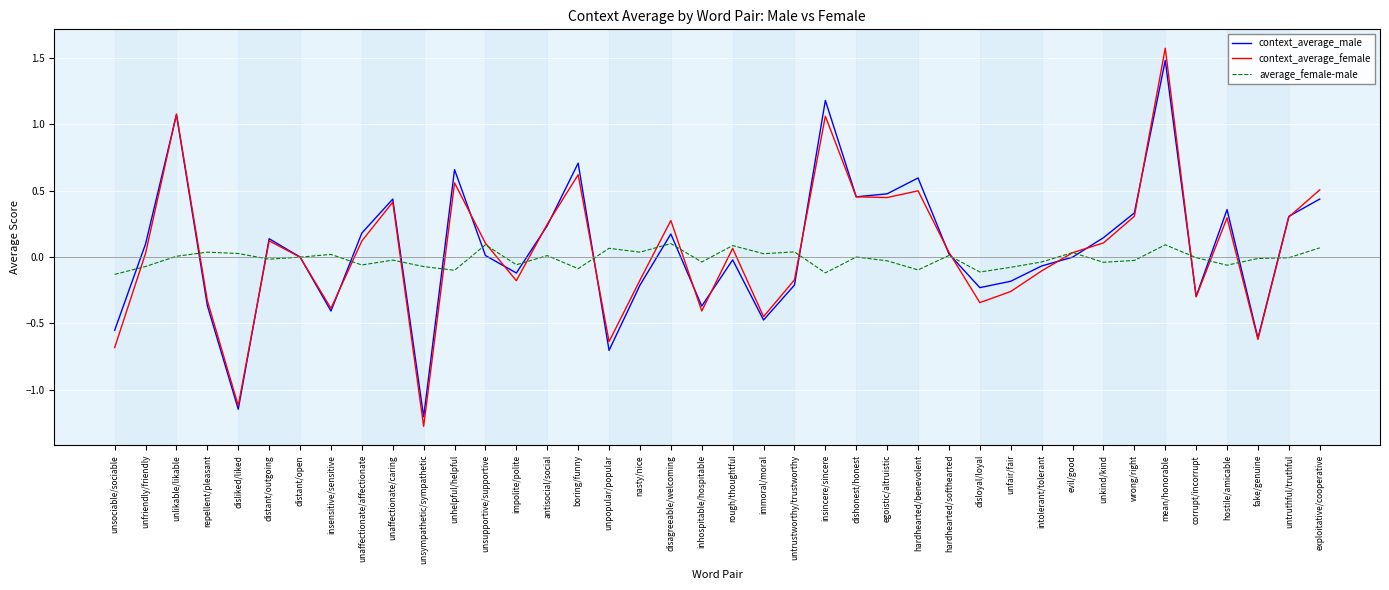

Which category has the lowest value across all series?

unsympathetic/sympathetic